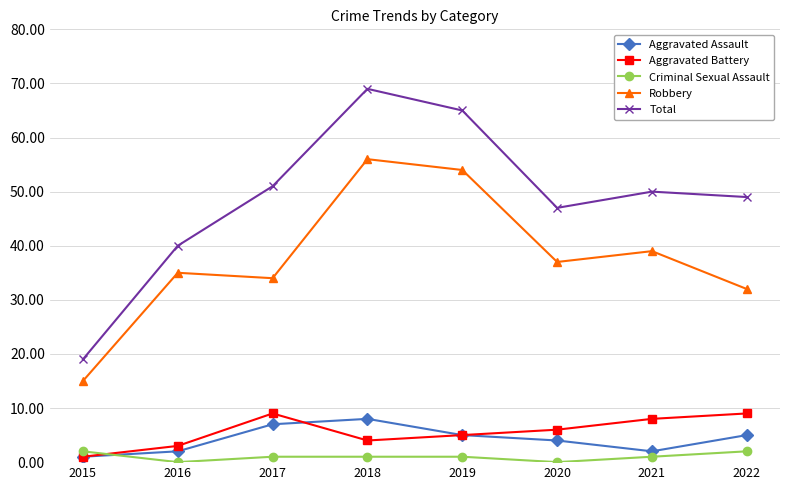

Reading left to right, transcribe all the data shown in this chart.

Aggravated Assault: 2015=1	2016=2	2017=7	2018=8	2019=5	2020=4	2021=2	2022=5
Aggravated Battery: 2015=1	2016=3	2017=9	2018=4	2019=5	2020=6	2021=8	2022=9
Criminal Sexual Assault: 2015=2	2016=0	2017=1	2018=1	2019=1	2020=0	2021=1	2022=2
Robbery: 2015=15	2016=35	2017=34	2018=56	2019=54	2020=37	2021=39	2022=32
Total: 2015=19	2016=40	2017=51	2018=69	2019=65	2020=47	2021=50	2022=49